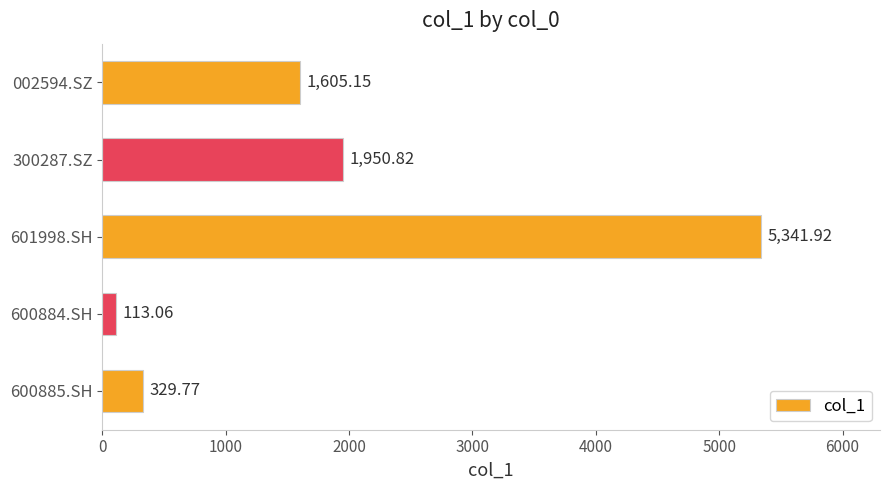

What is the difference between the maximum and minimum values?

5228.9